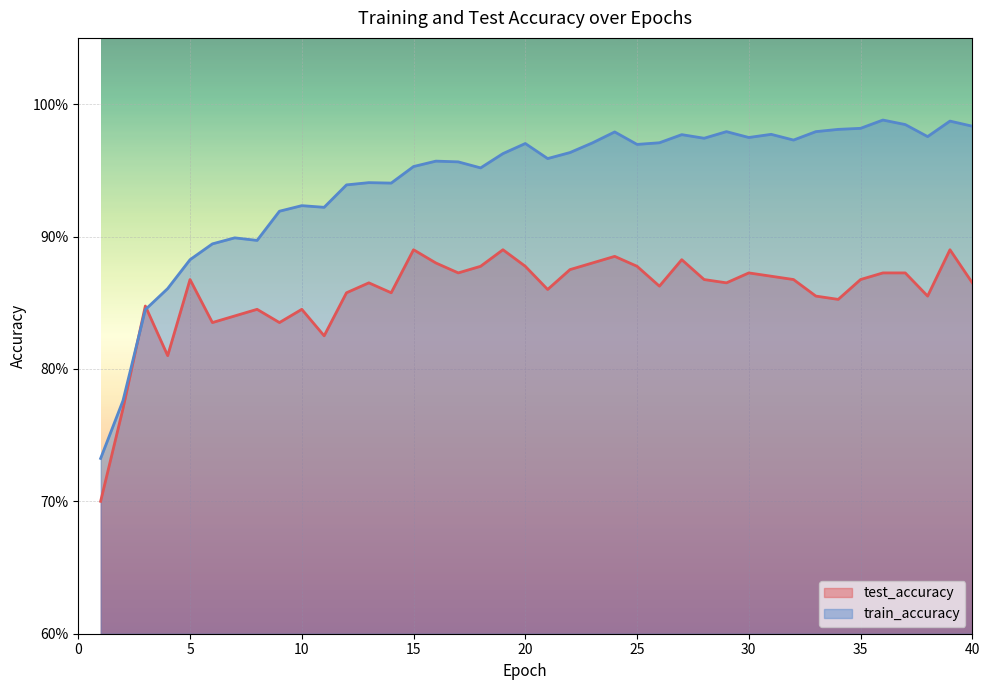

The train_accuracy series shows 0.9 at 10. True or false?

True